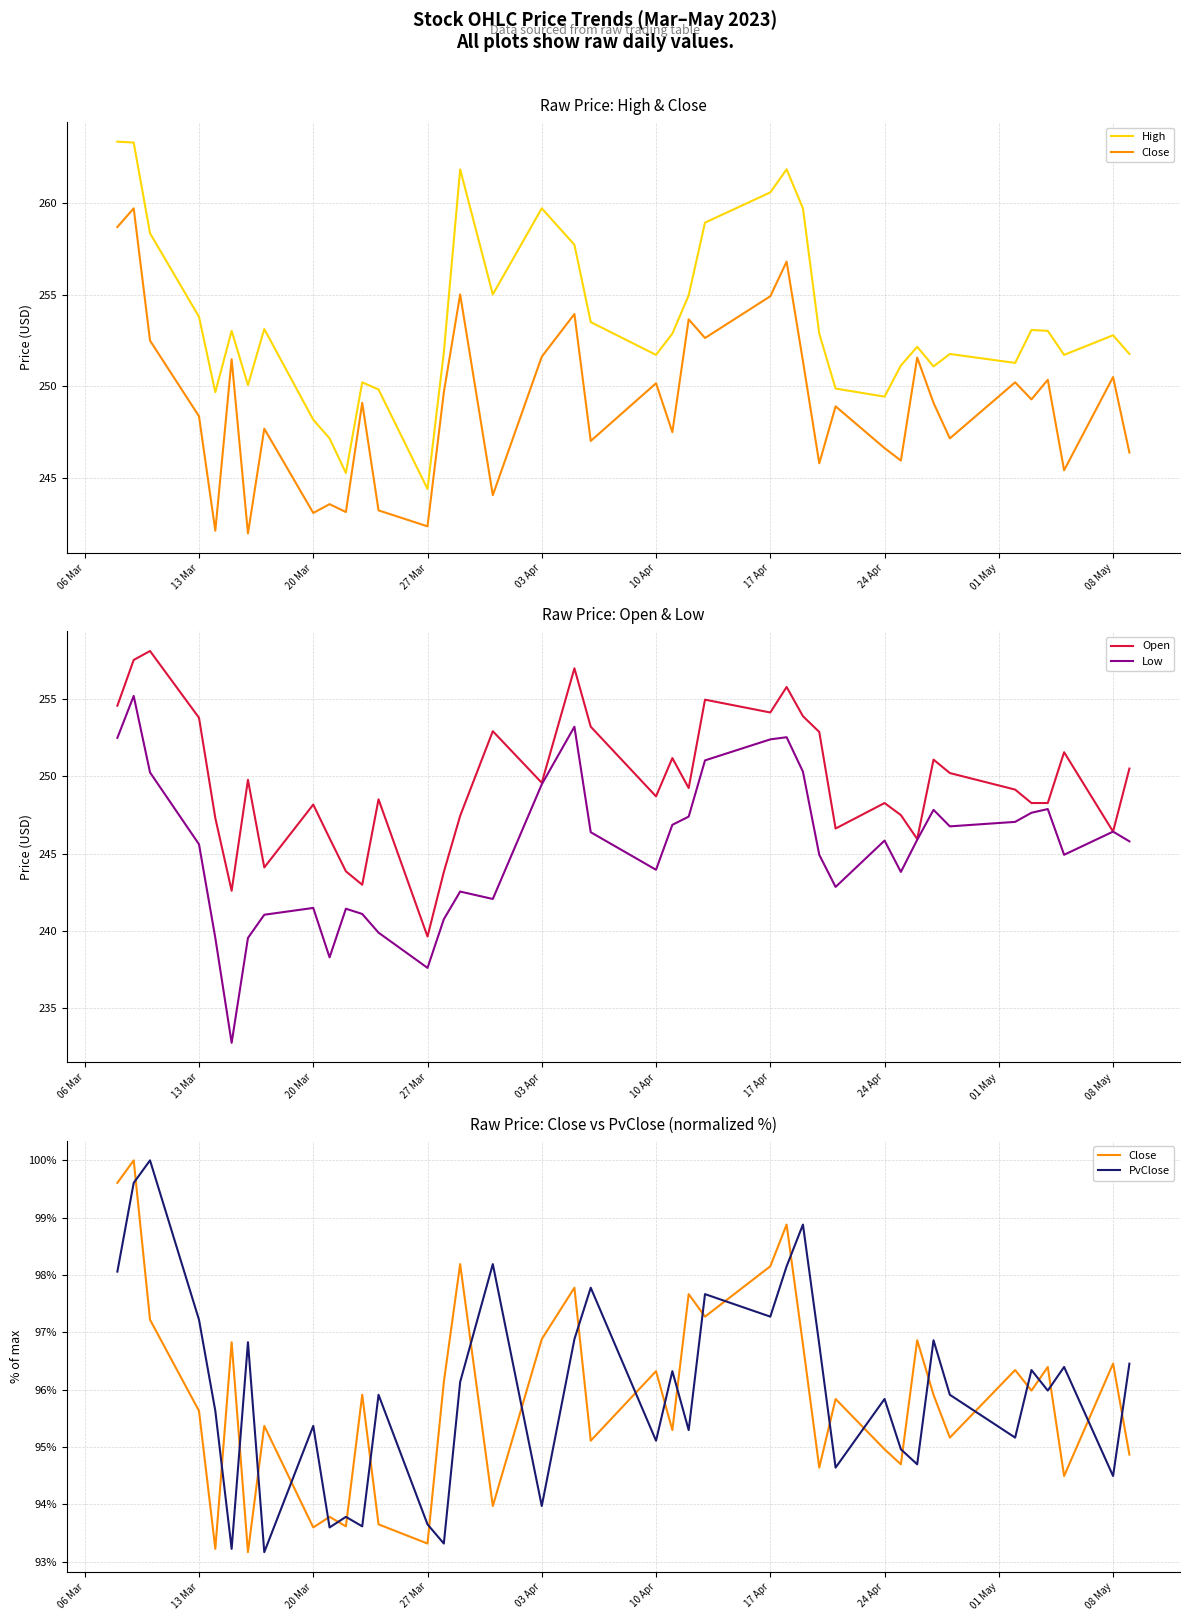

Is it true that Low equals 85.1 at 24 Apr?

False